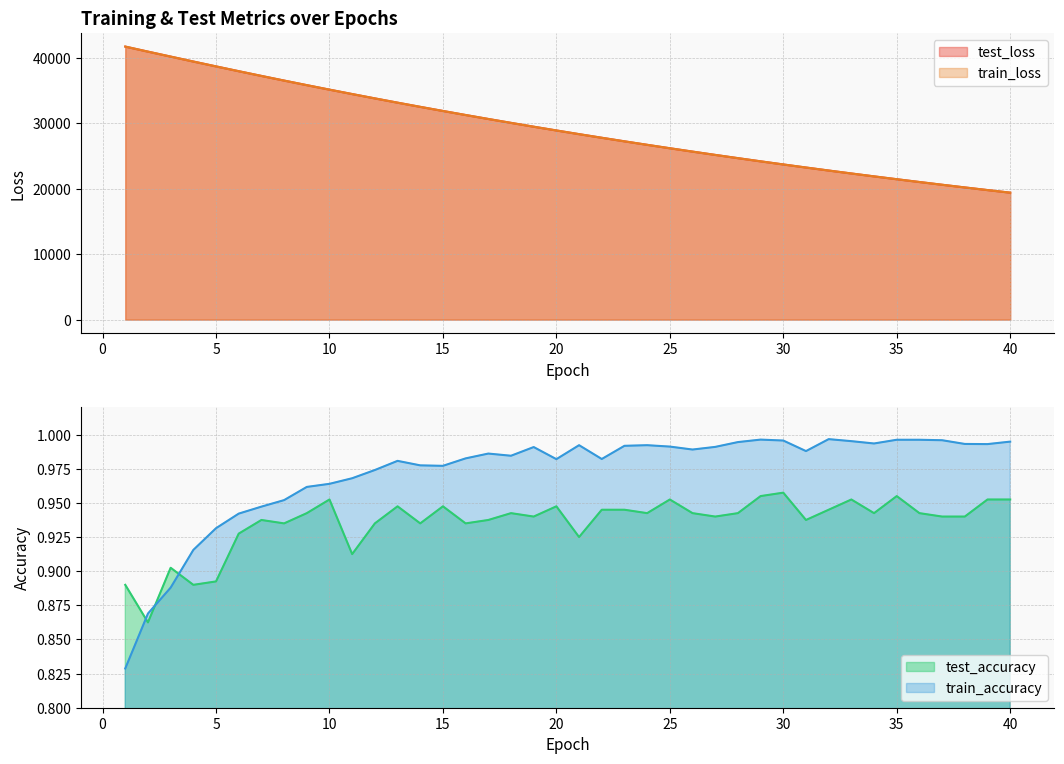

True or false: test_loss and test_accuracy intersect in this chart.

False